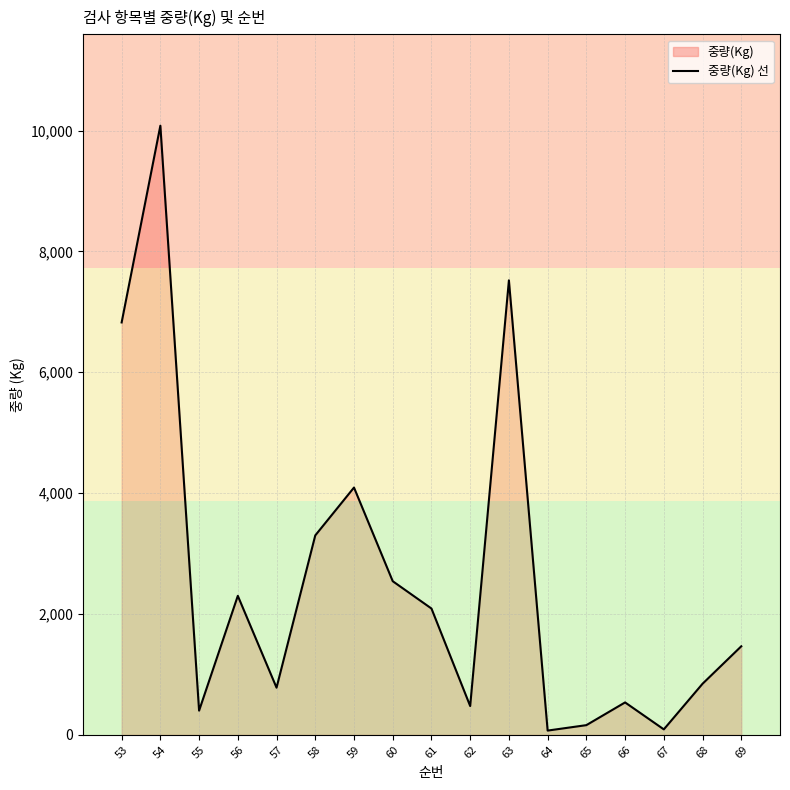

What is the smallest value displayed?

70